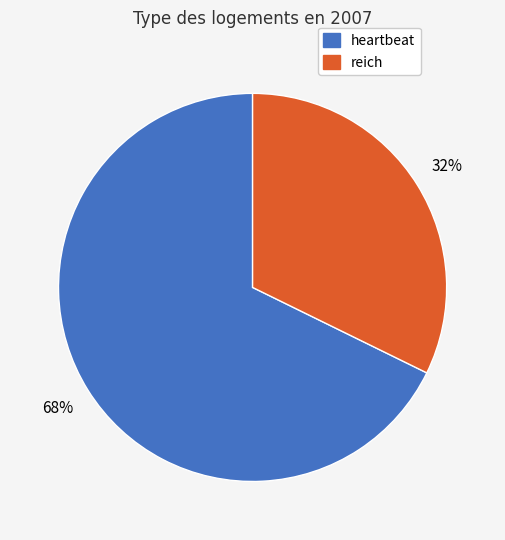

Is there any slice that represents more than half of the pie?

Yes